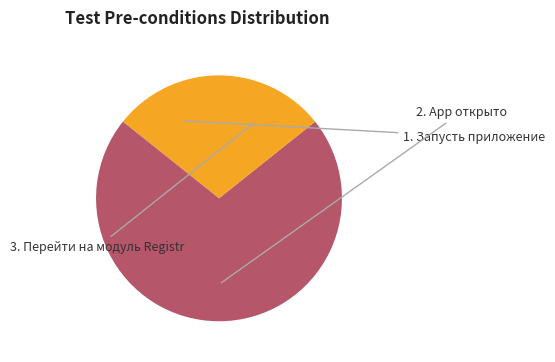

Which slice is the largest?

2. App открыто